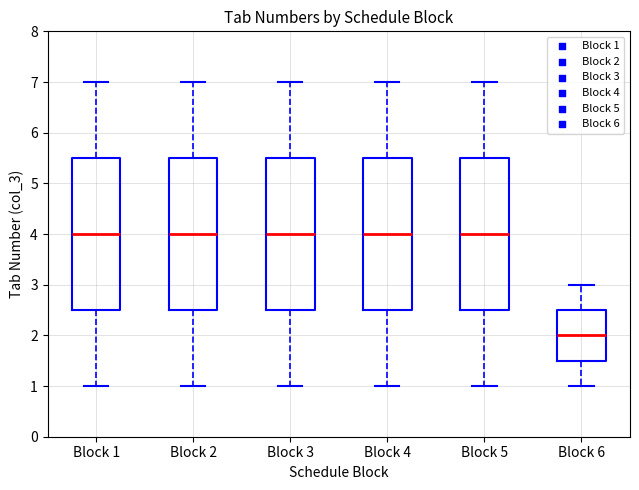

Where is the lower edge of the box for Block 2 on the y-axis? The values are not printed on the chart, so give them approximately, as read against the axis.

2.5